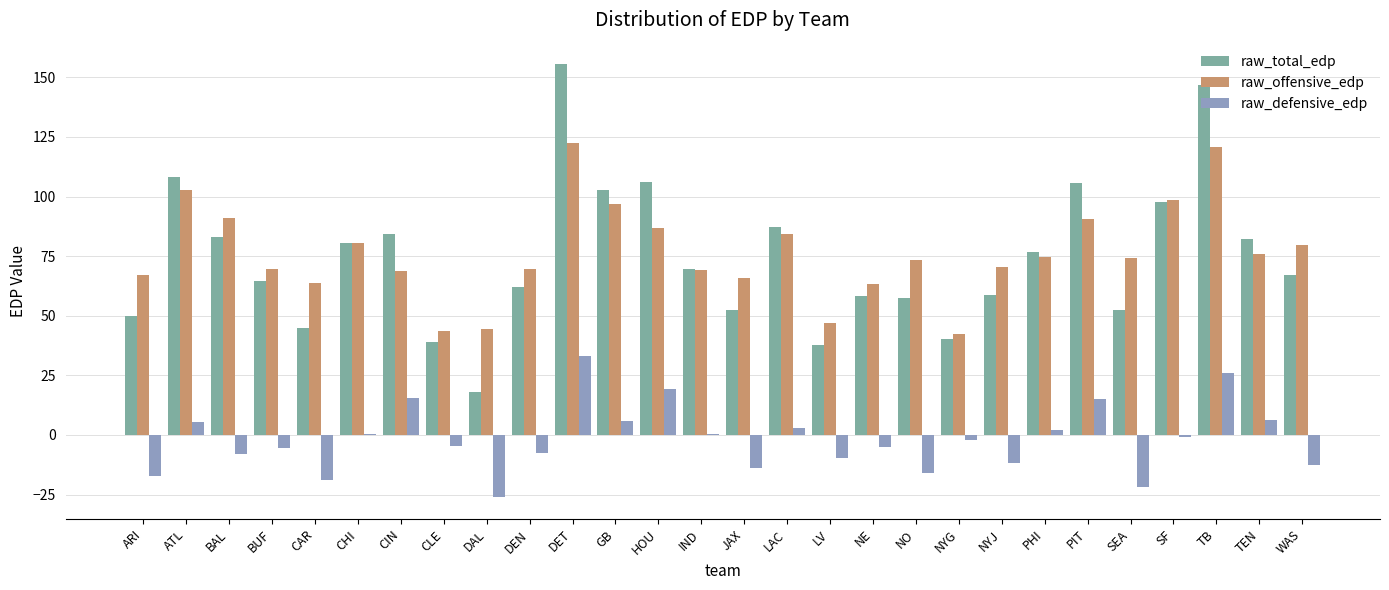

Does the chart contain stacked bars?

No